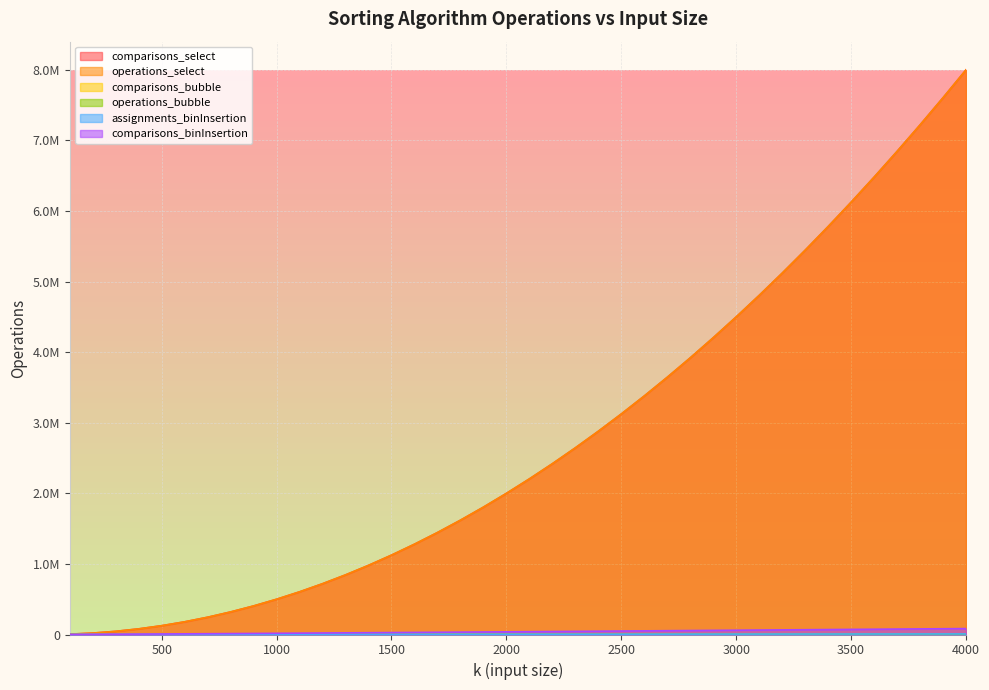

What is the value of the comparisons_binInsertion point at the 19th from the left?

35807